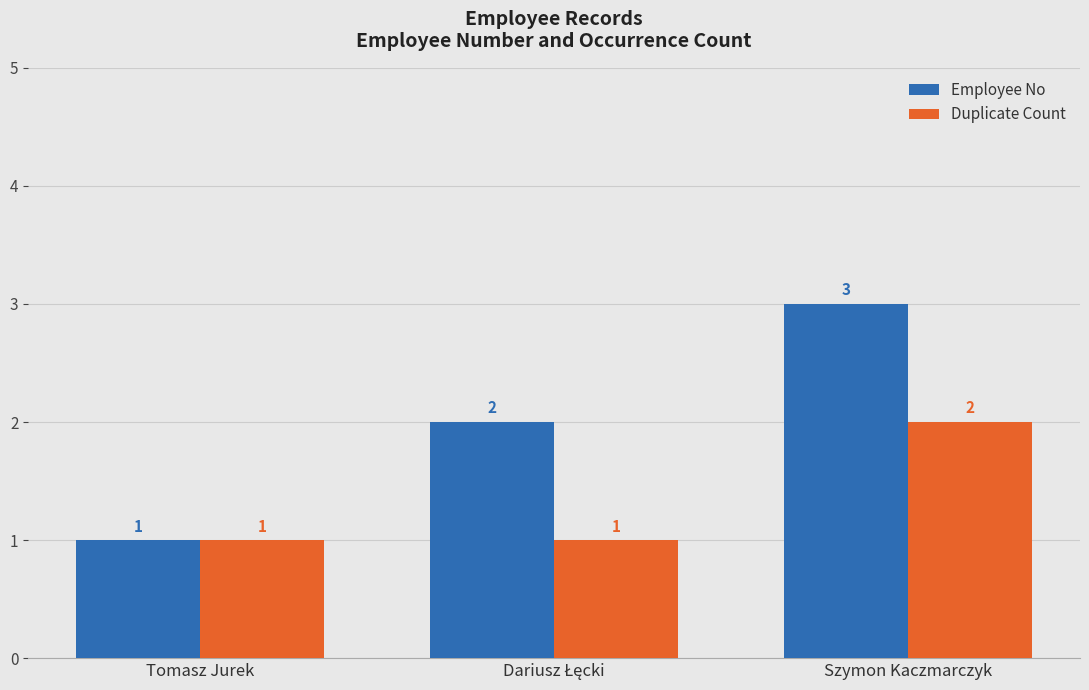

True or false: Employee No has a value of 1 at Tomasz Jurek.

True